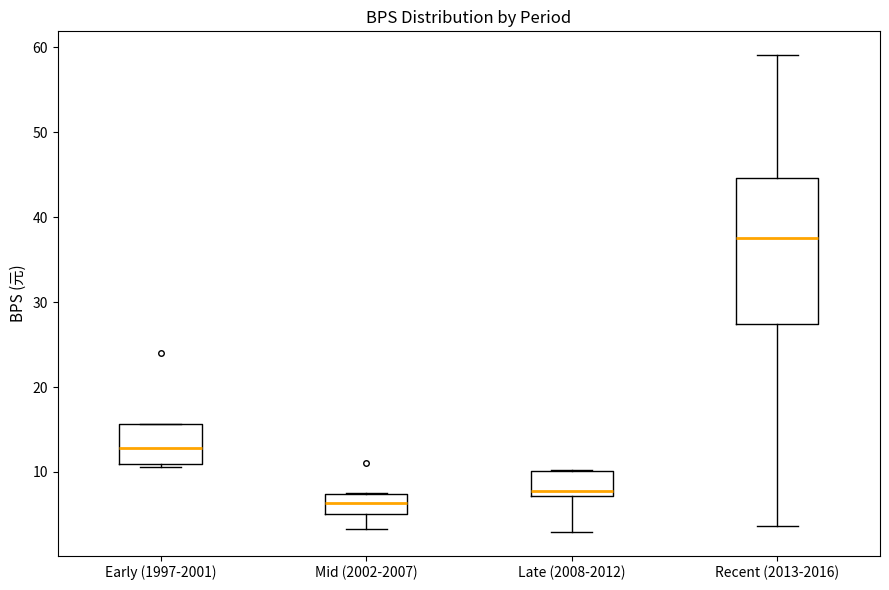

Reading left to right, read every box against the y-axis: the position of its median line, the range the box covers, and the ends of its whiskers. The values are not printed on the chart, so give them approximately, as read against the axis.

Early (1997-2001): median 13, box 11 to 16, whiskers 11 (just below the box's lower edge) to 16
Mid (2002-2007): median 6, box 5 to 7, whiskers 3 to 7
Late (2008-2012): median 8, box 7 to 10, whiskers 3 to 10
Recent (2013-2016): median 38, box 27 to 45, whiskers 4 to 59